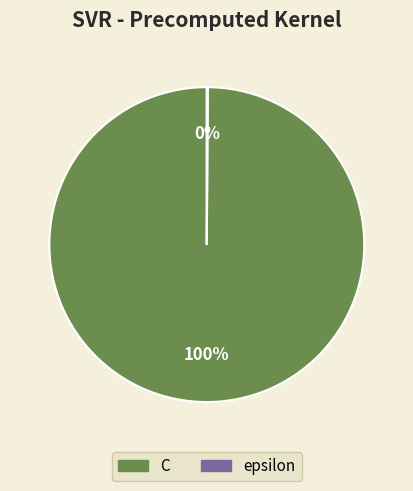

What is the largest slice in the pie chart?

C